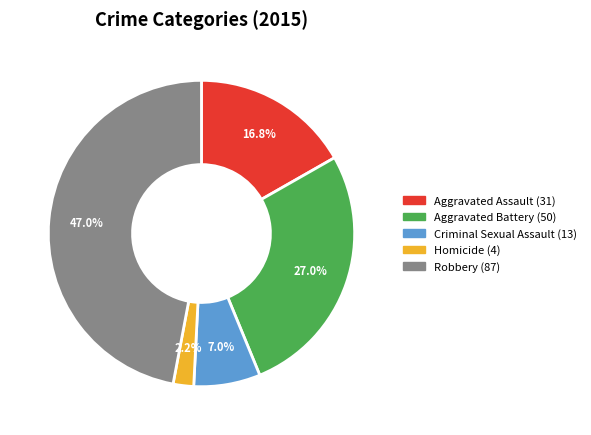

To the nearest percent, what is the difference between the Criminal Sexual Assault and Robbery slice percentages?

40%